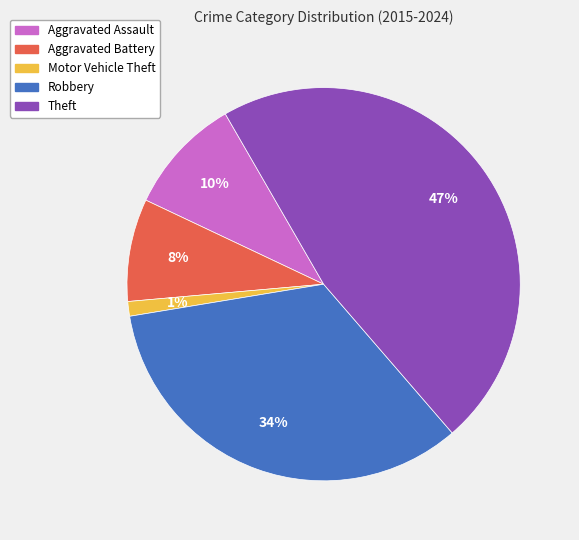

Is there any slice that represents more than half of the pie?

No